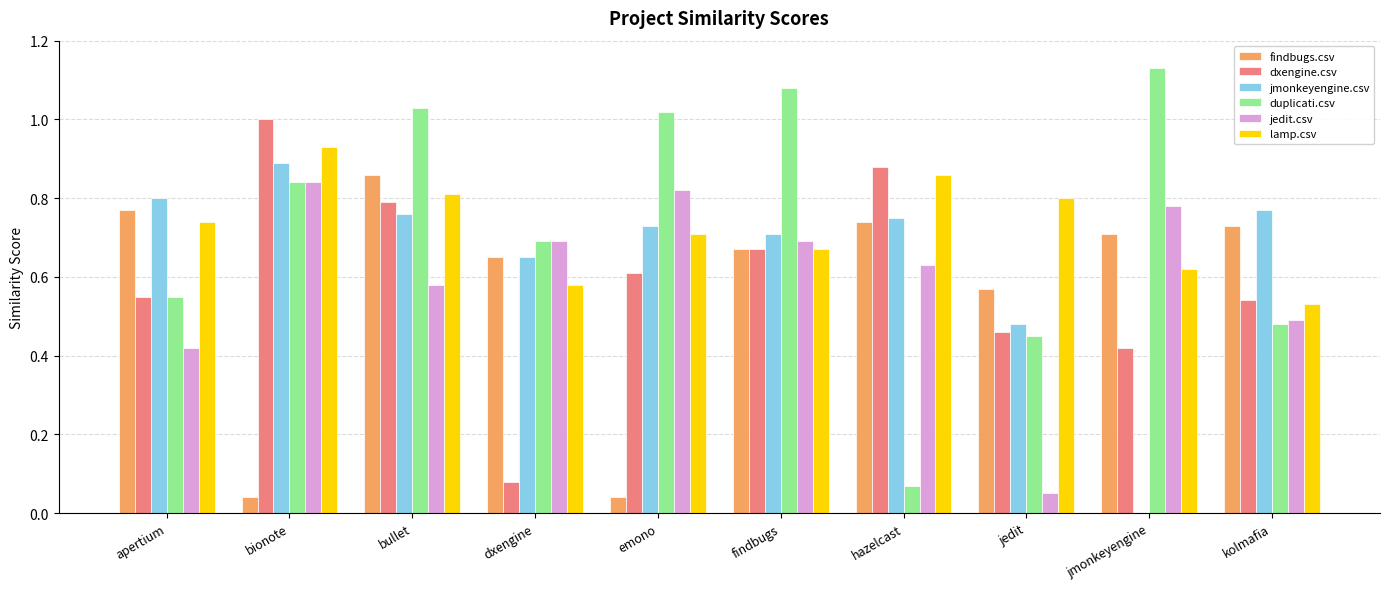

Which series has the widest spread of values?

duplicati.csv